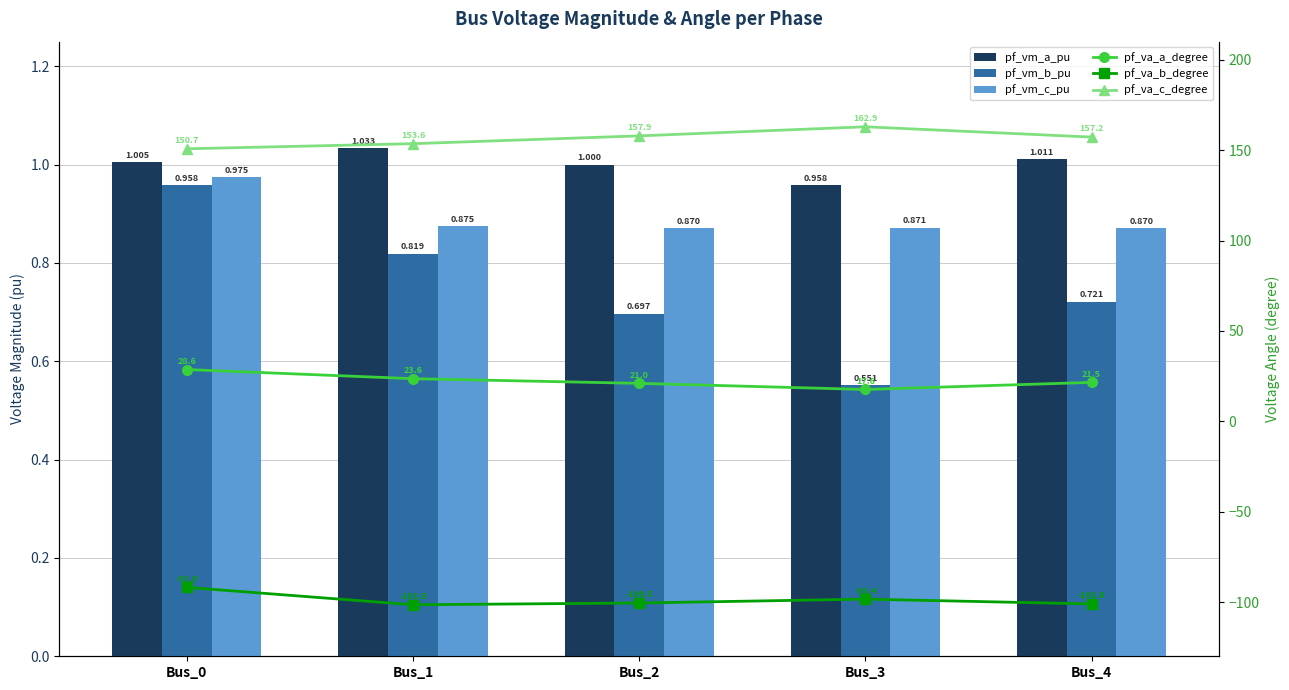

What are all the series names shown in the legend?

pf_vm_a_pu, pf_vm_b_pu, pf_vm_c_pu, pf_va_a_degree, pf_va_b_degree, pf_va_c_degree